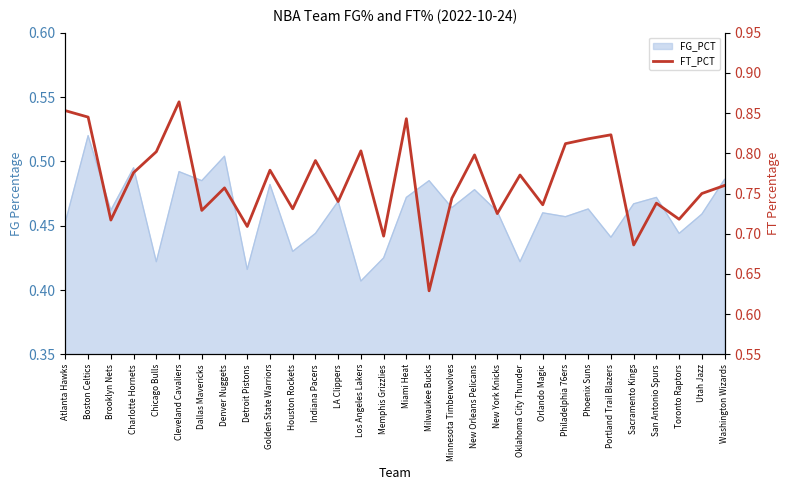

Reading right to left, transcribe all the data shown in this chart.

0.8	0.8	0.7	0.7	0.7	0.8	0.8	0.8	0.7	0.8	0.7	0.8	0.7	0.6	0.8	0.7	0.8	0.7	0.8	0.7	0.8	0.7	0.8	0.7	0.9	0.8	0.8	0.7	0.8	0.9